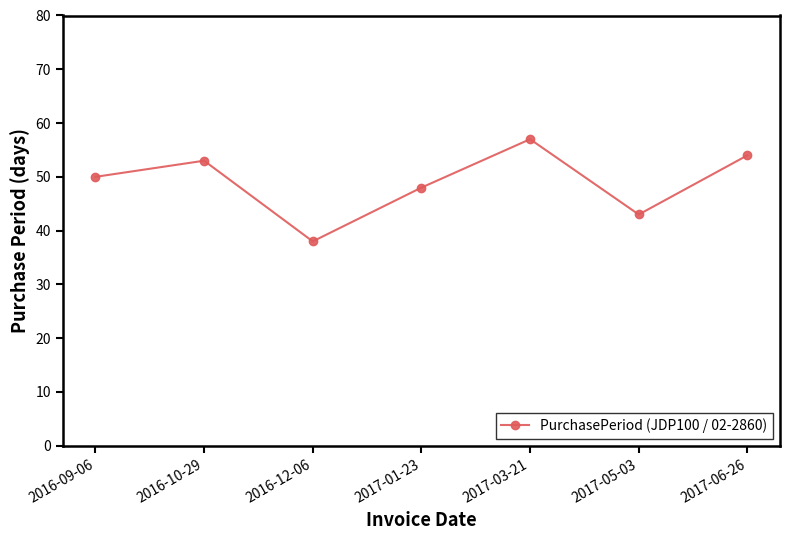

What is the greatest value displayed?

57